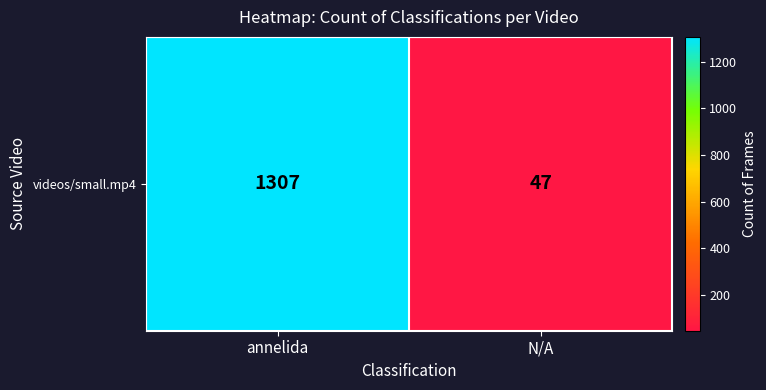

At which category does the chart reach its minimum across all series?

N/A